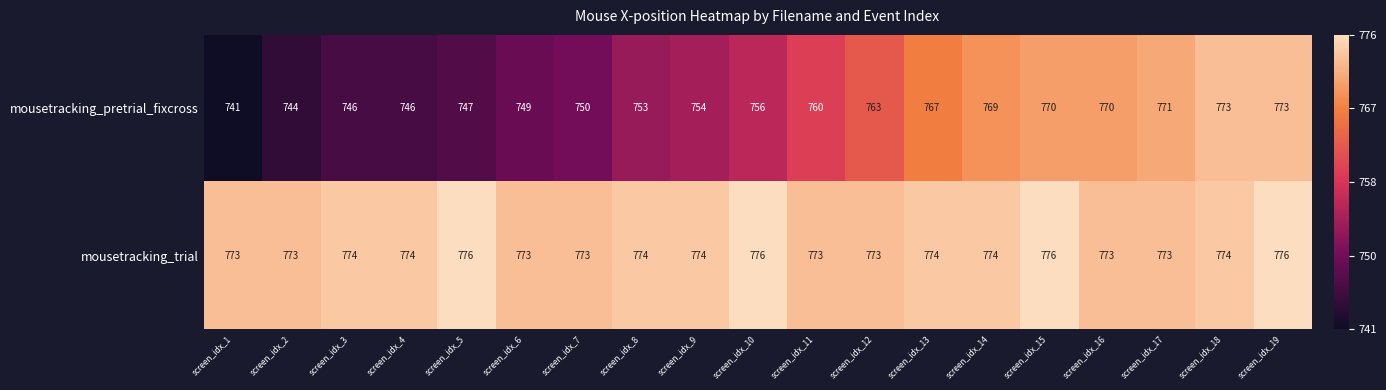

What is the spread (max minus min) of values at screen_idx_8?

21